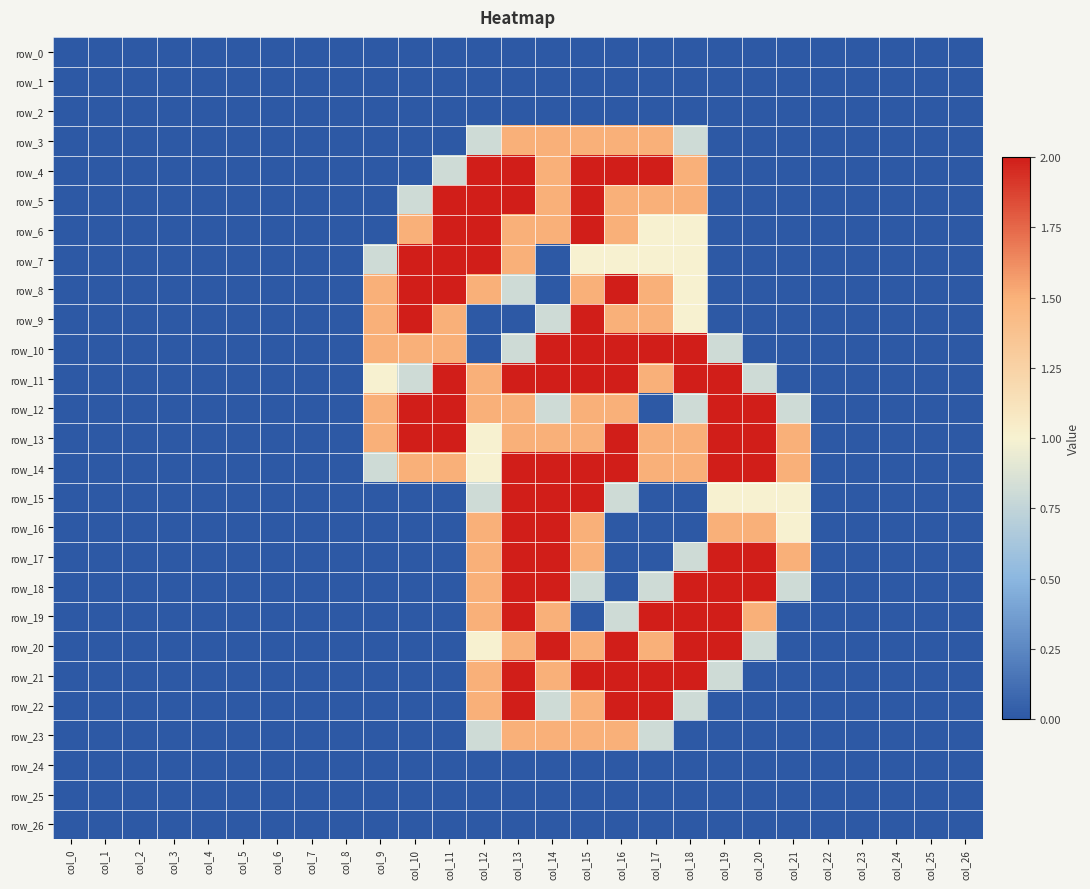

Which label corresponds to the largest value in the chart?

col_12